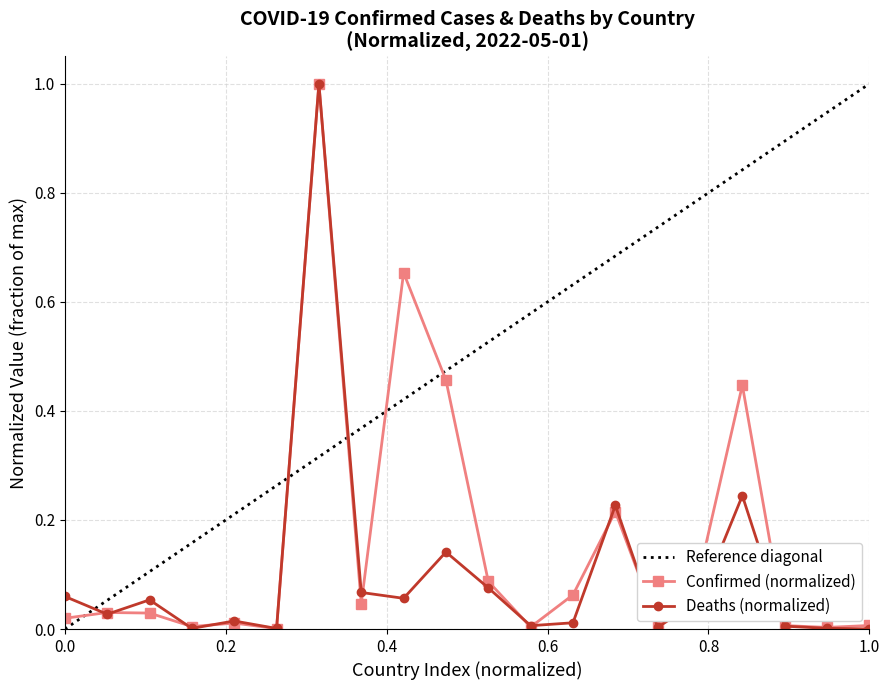

Reading left to right, what are all the values shown in this chart?

Confirmed: 0.0	0.0	0.0	0.0	0.0	0.0	1.0	0.0	0.7	0.5	0.1	0.0	0.1	0.2	0.0	0.1	0.4	0.0	0.0	0.0
Deaths: 0.1	0.0	0.1	0.0	0.0	0.0	1.0	0.1	0.1	0.1	0.1	0.0	0.0	0.2	0.0	0.1	0.2	0.0	0.0	0.0